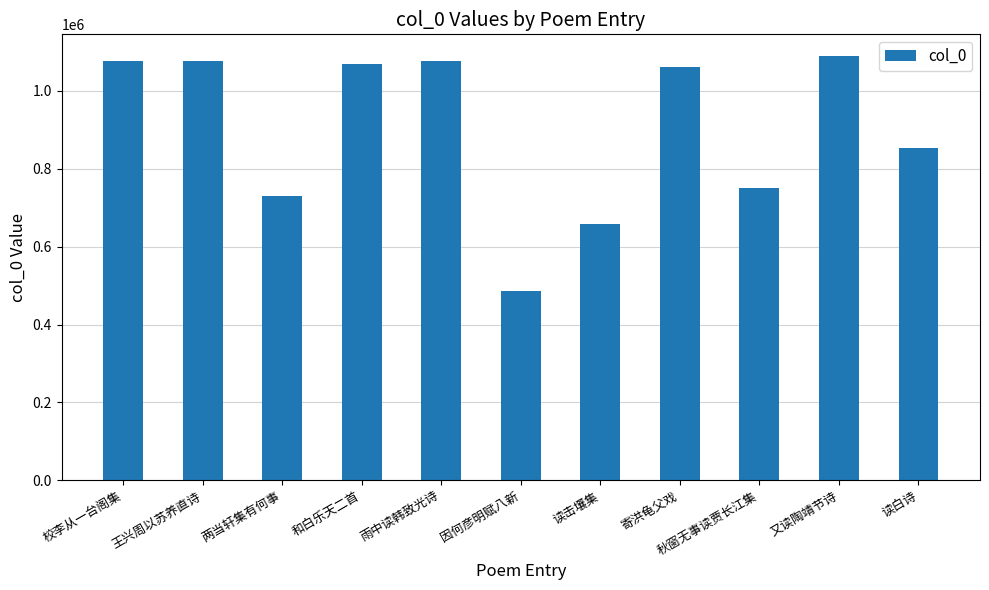

At which label is the value closest to 788217?

秋窗无事读贾长江集